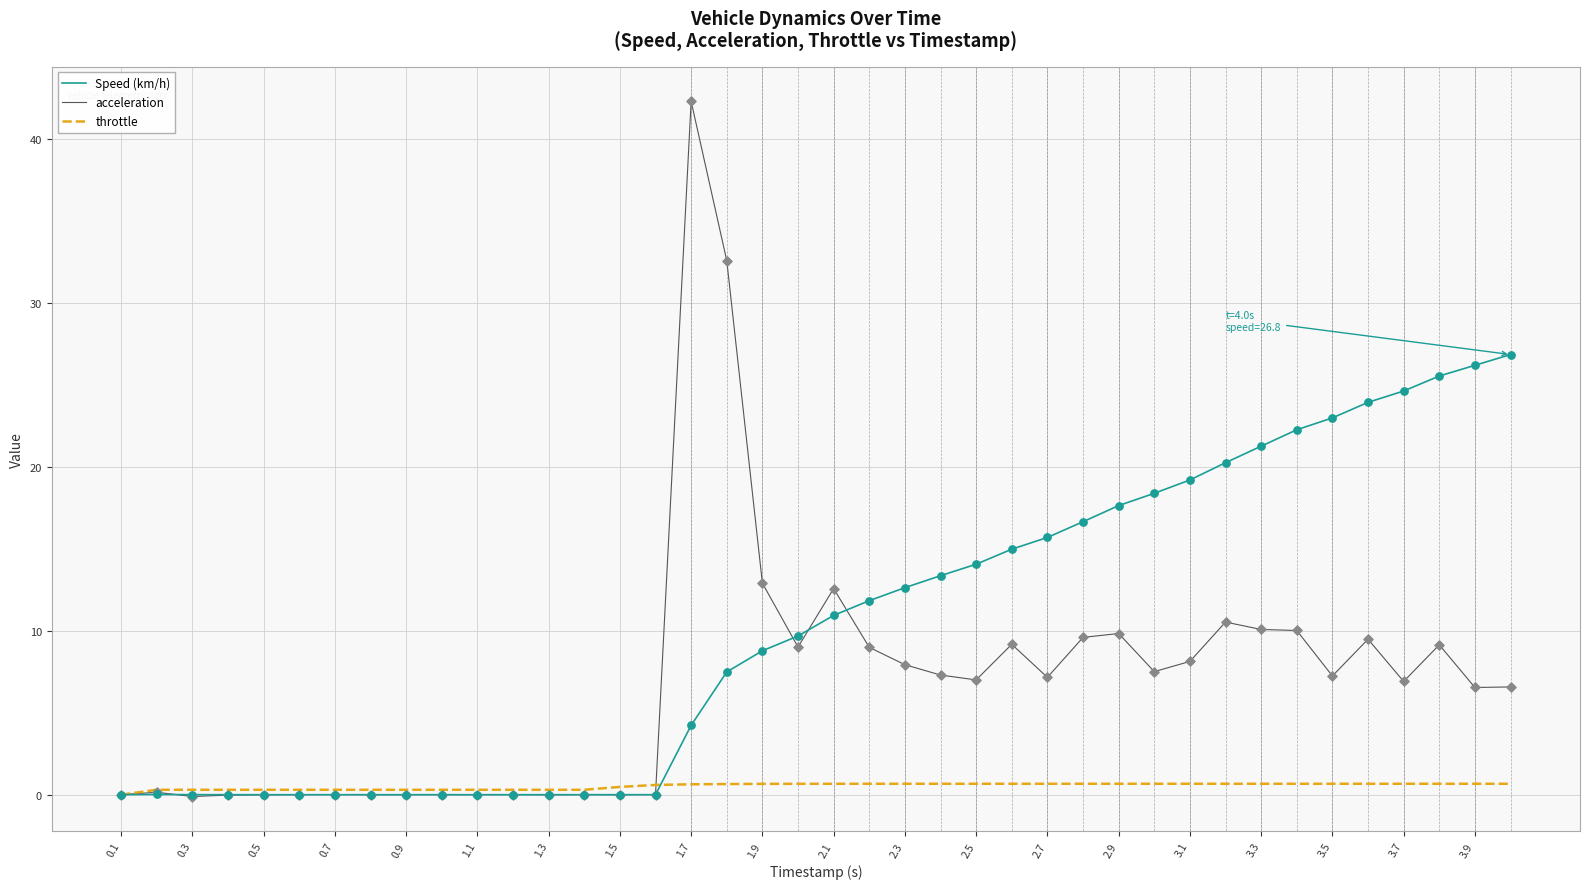

What are all the series names shown in the legend?

Speed (km/h), acceleration, throttle